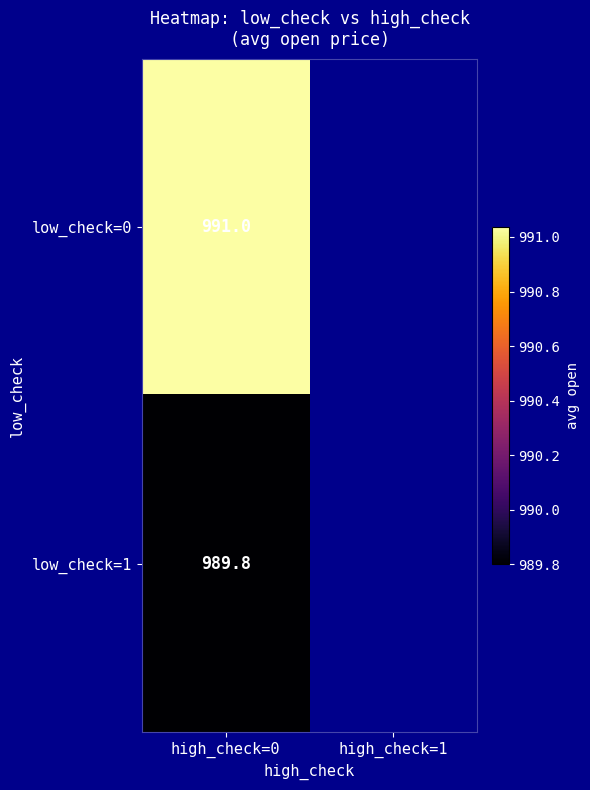

At which category does the chart reach its peak across all series?

high_check=0